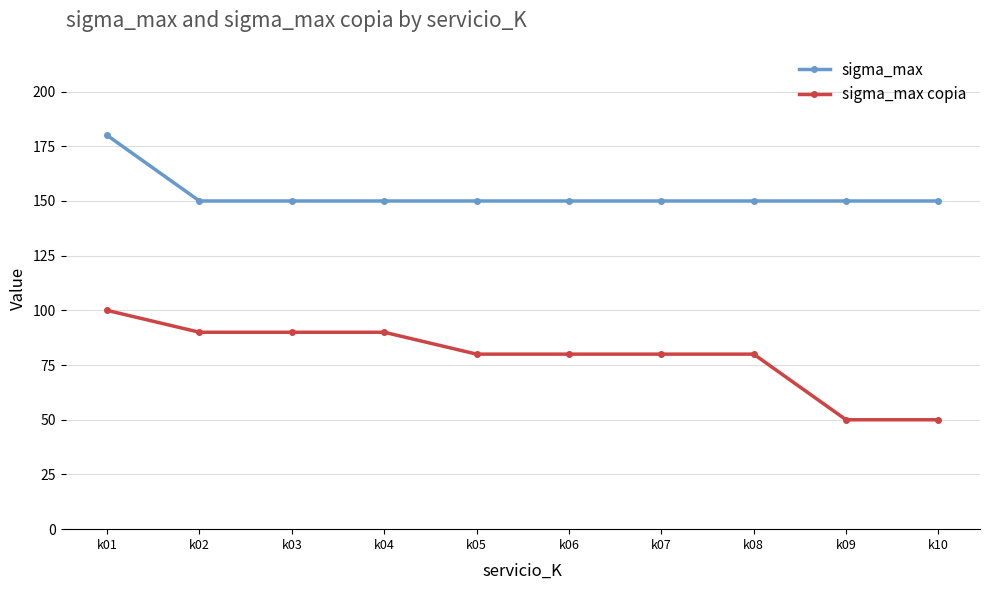

Which series has the largest total across all categories?

sigma_max